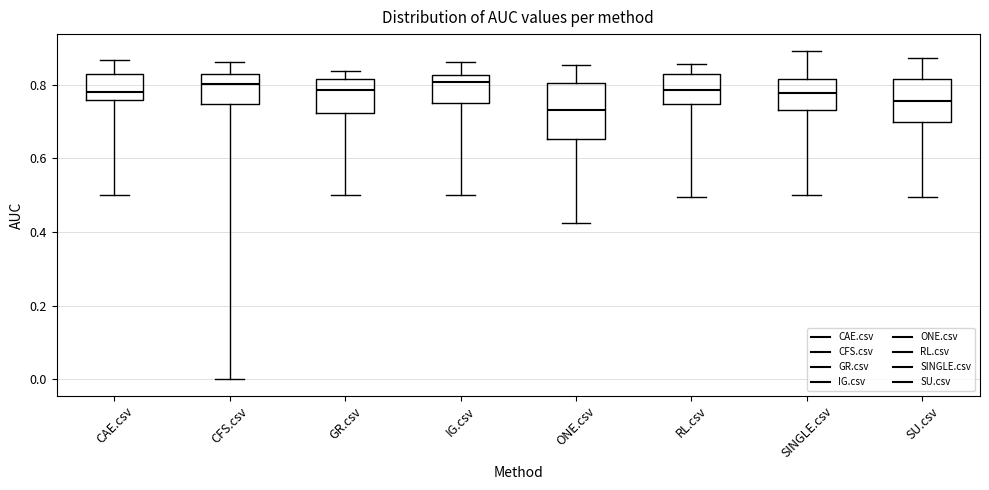

Reading left to right, read every box against the y-axis: the position of its median line, the range the box covers, and the ends of its whiskers. The values are not printed on the chart, so give them approximately, as read against the axis.

CAE.csv: median 0.78, box 0.76 to 0.82, whiskers 0.50 to 0.86
CFS.csv: median 0.80, box 0.74 to 0.82, whiskers 0.00 to 0.86
GR.csv: median 0.78, box 0.72 to 0.82, whiskers 0.50 to 0.84
IG.csv: median 0.80, box 0.76 to 0.82, whiskers 0.50 to 0.86
ONE.csv: median 0.74, box 0.66 to 0.80, whiskers 0.42 to 0.86
RL.csv: median 0.78, box 0.74 to 0.82, whiskers 0.50 to 0.86
SINGLE.csv: median 0.78, box 0.74 to 0.82, whiskers 0.50 to 0.90
SU.csv: median 0.76, box 0.70 to 0.82, whiskers 0.50 to 0.88